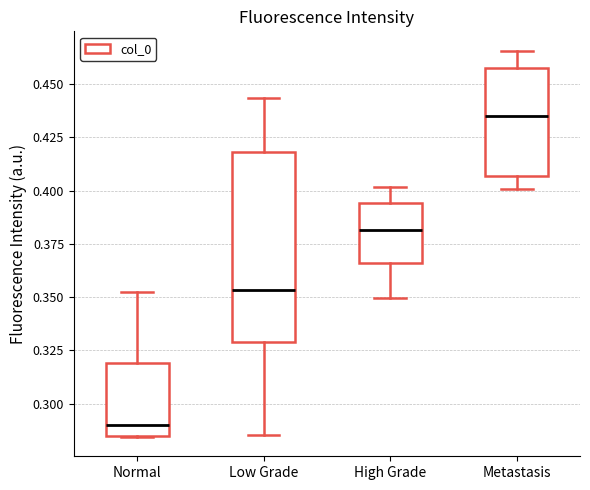

Reading left to right, read every box against the y-axis: the position of its median line, the range the box covers, and the ends of its whiskers. The values are not printed on the chart, so give them approximately, as read against the axis.

Normal: median 0.290, box 0.285 to 0.320, whiskers 0.285 to 0.350
Low Grade: median 0.355, box 0.330 to 0.420, whiskers 0.285 to 0.445
High Grade: median 0.380, box 0.365 to 0.395, whiskers 0.350 to 0.400
Metastasis: median 0.435, box 0.405 to 0.460, whiskers 0.400 to 0.465